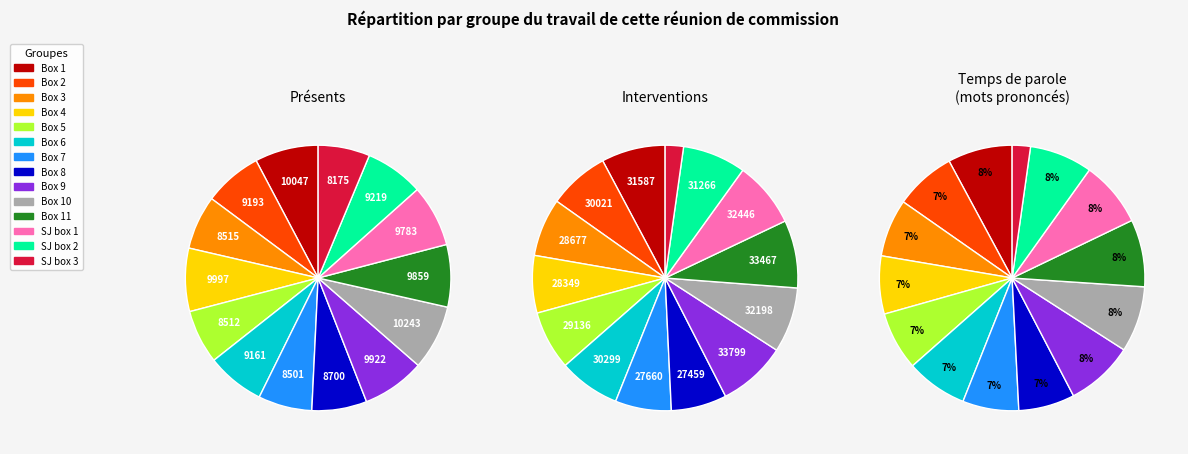

Does 2 account for over 50% of the chart?

No